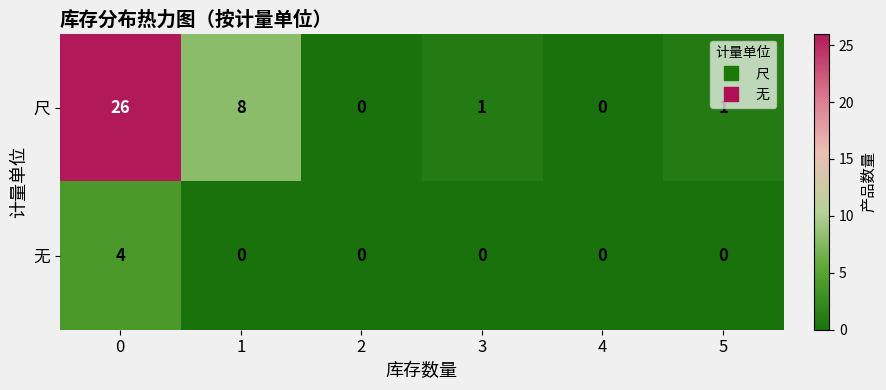

What is the total value across all series at 0?

30